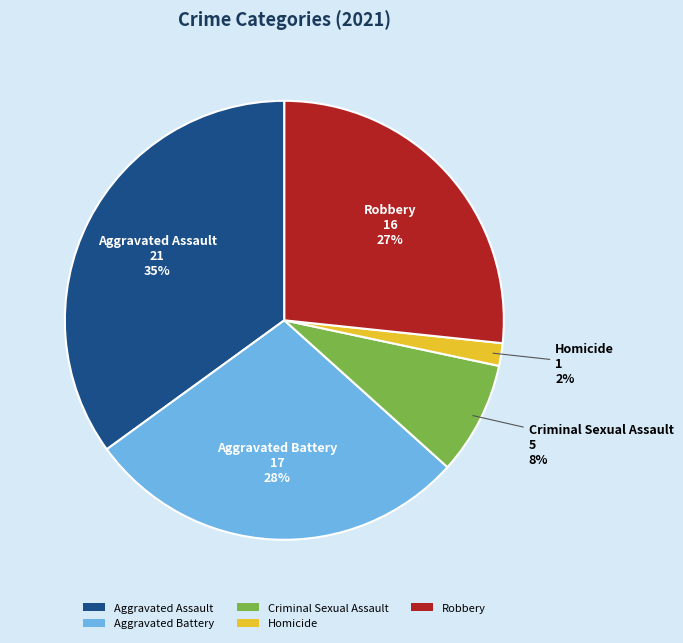

Which category has the smallest portion of the pie?

Homicide